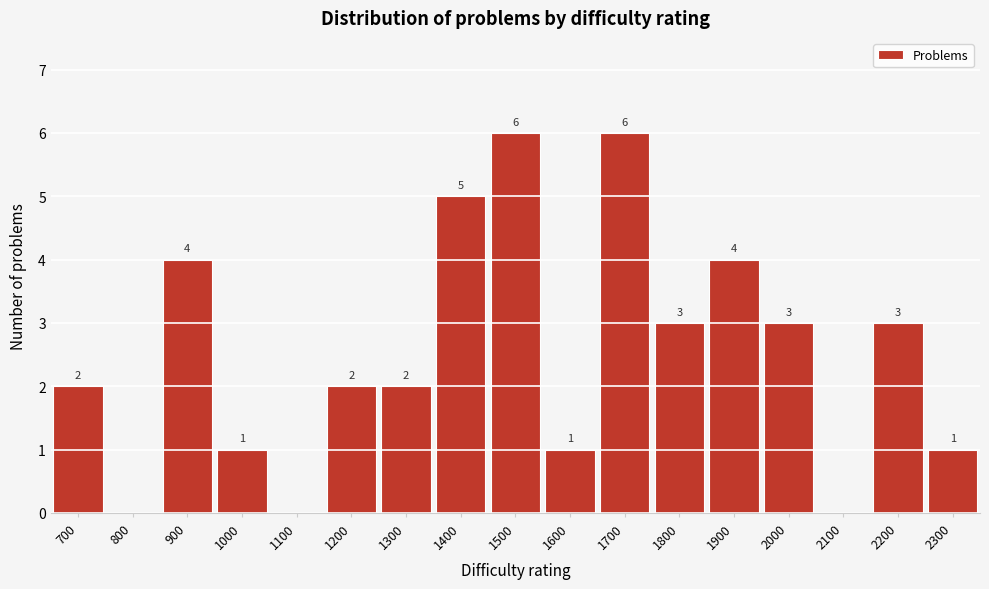

Reading right to left, transcribe all the data shown in this chart.

2300=1	2200=3	2100=0	2000=3	1900=4	1800=3	1700=6	1600=1	1500=6	1400=5	1300=2	1200=2	1100=0	1000=1	900=4	800=0	700=2